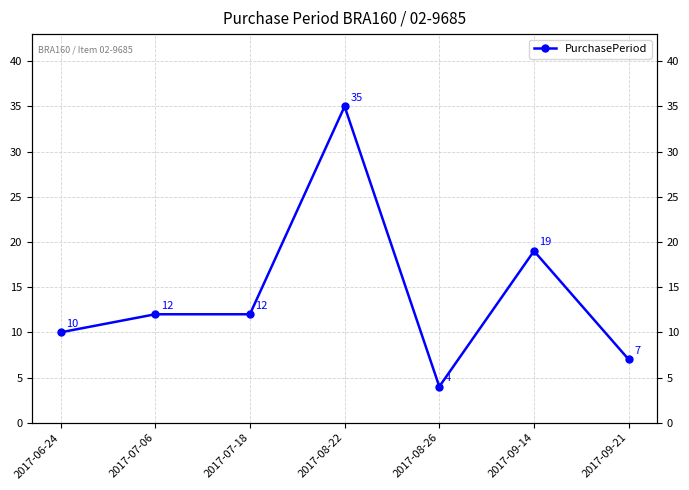

Between 2017-09-14 and 2017-09-21, which is larger?

2017-09-14